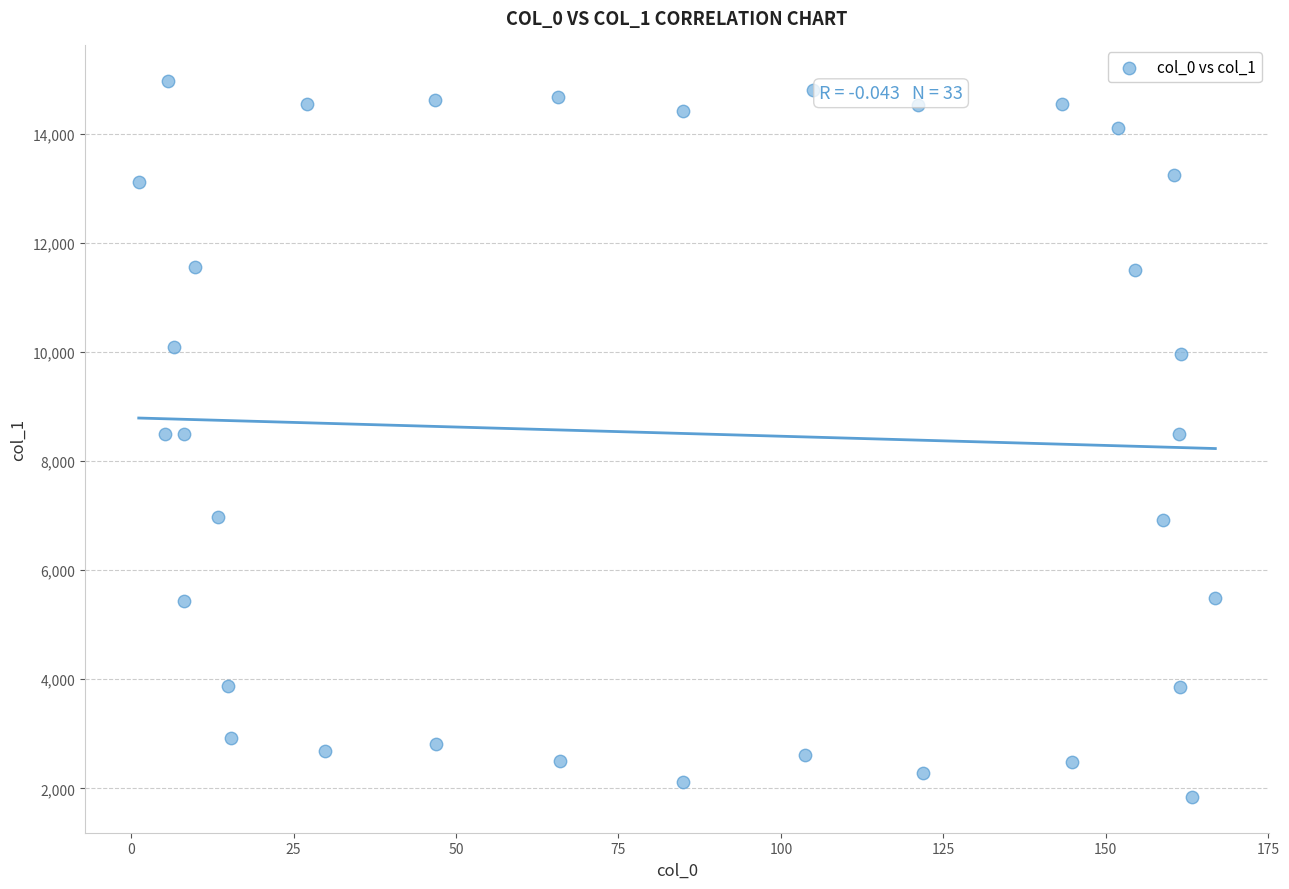

What is the range of X values (max minus min)?

165.7